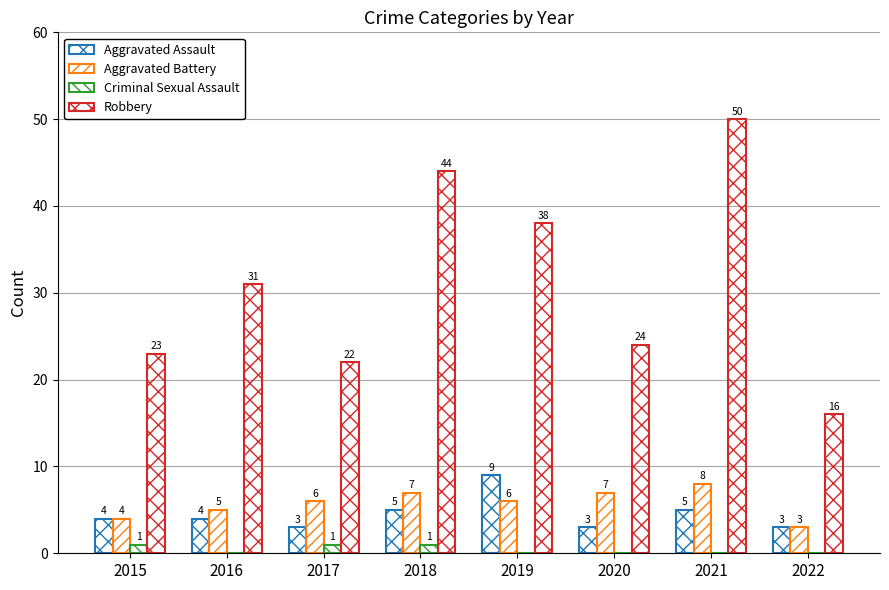

Are the bars horizontal?

No